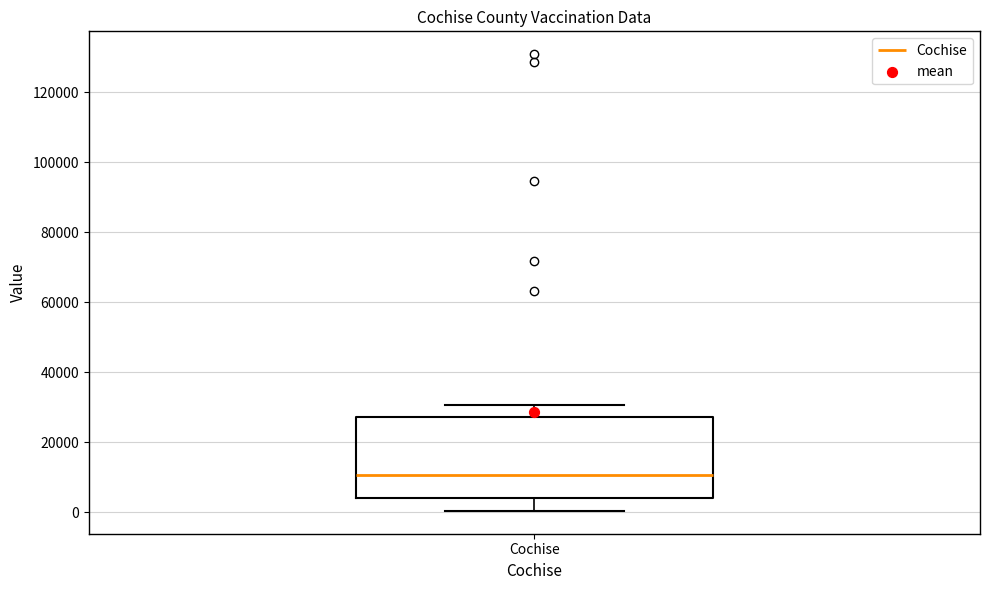

Where does the lower whisker of the box for Cochise end on the y-axis? The values are not printed on the chart, so give them approximately, as read against the axis.

0